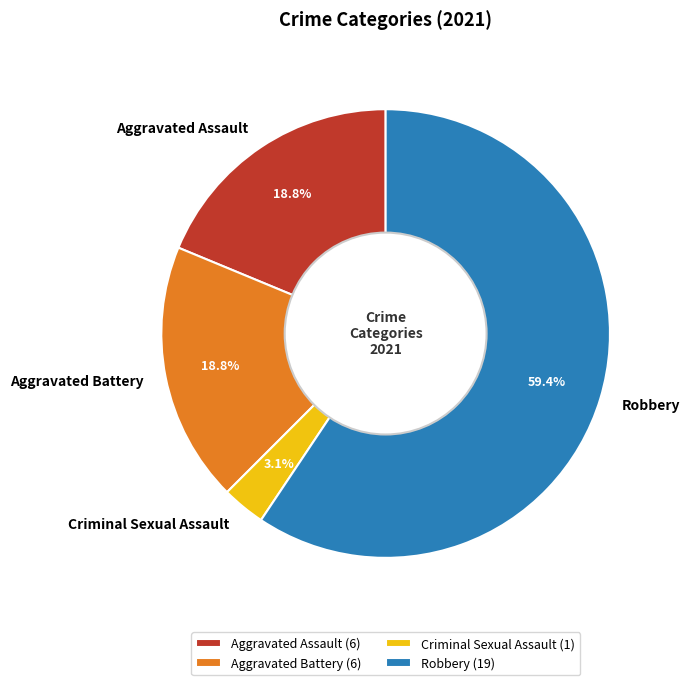

How many segments does this pie chart have?

4